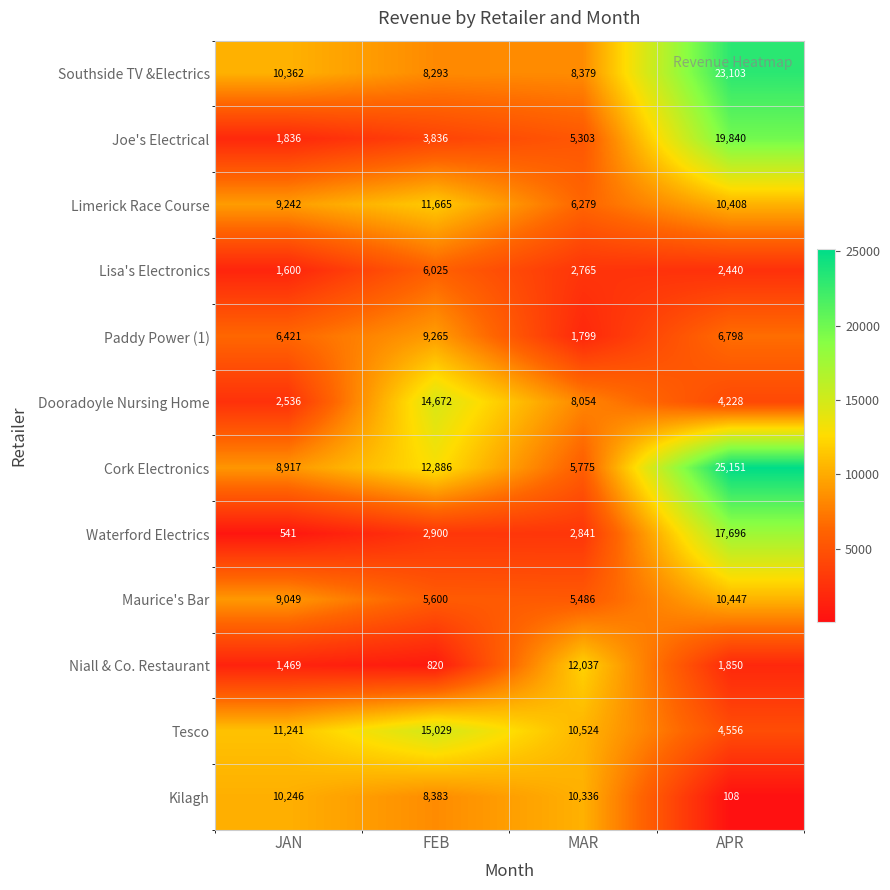

List the series in order of their peak value, lowest first.

Lisa's Electronics, Paddy Power (1), Kilagh, Maurice's Bar, Limerick Race Course, Niall & Co. Restaurant, Dooradoyle Nursing Home, Tesco, Waterford Electrics, Joe's Electrical, Southside TV &Electrics, Cork Electronics